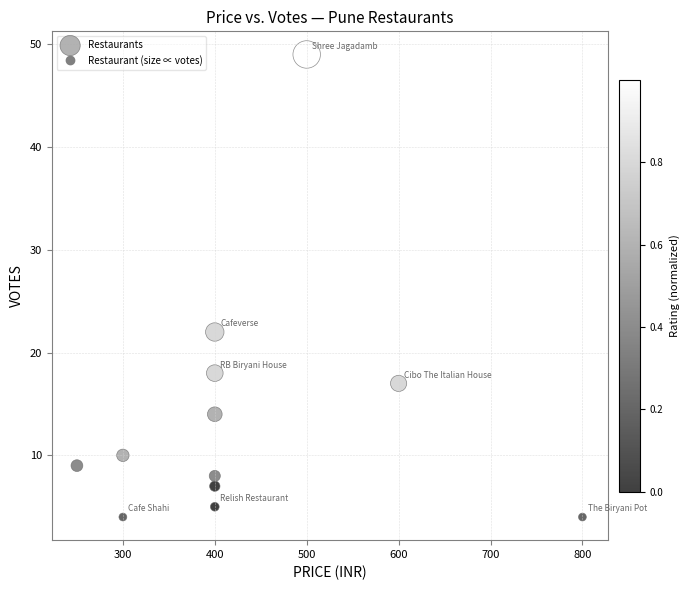

What is the range of X values (max minus min)?

550